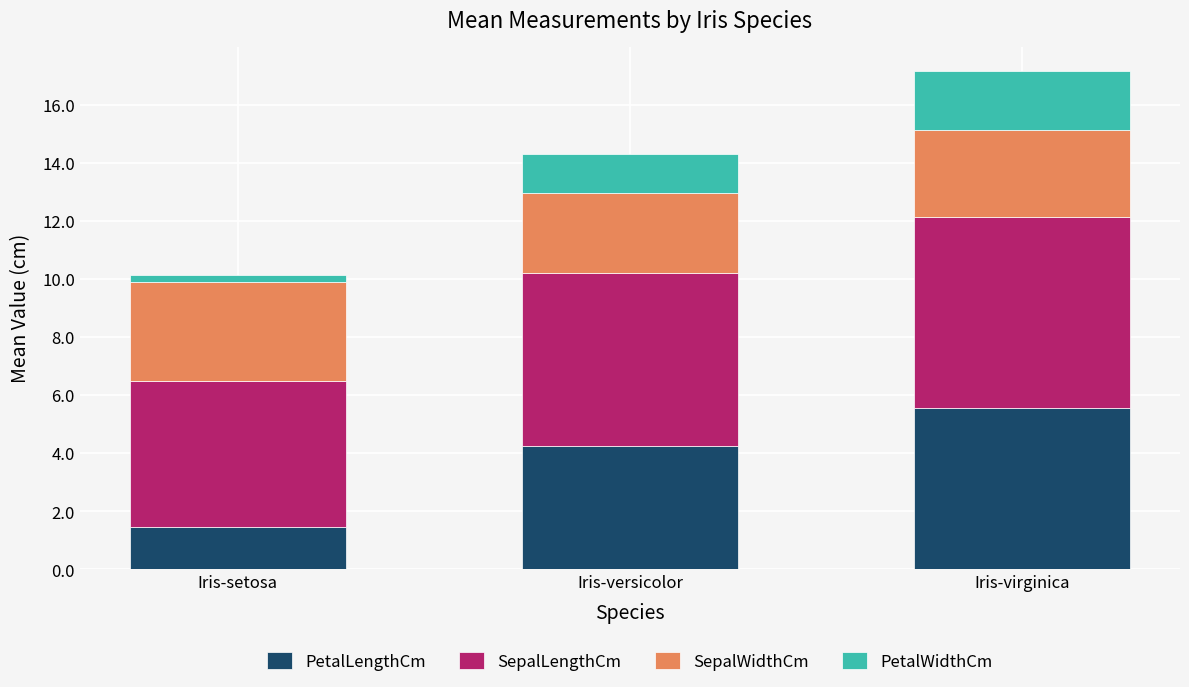

How many bars are there in total?

3